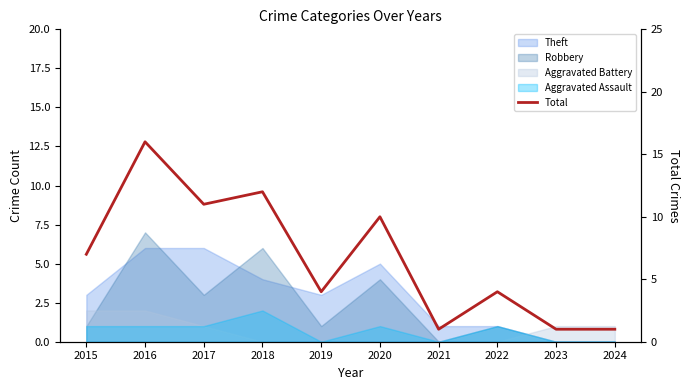

Does the chart have visible grid lines?

No